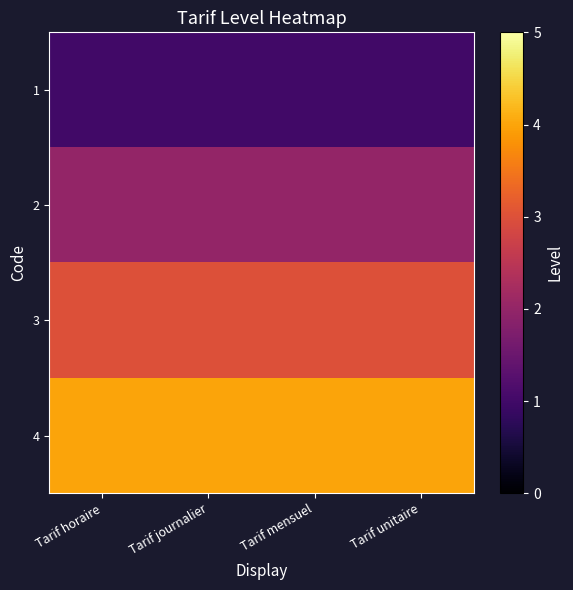

What is the greatest value displayed?

4